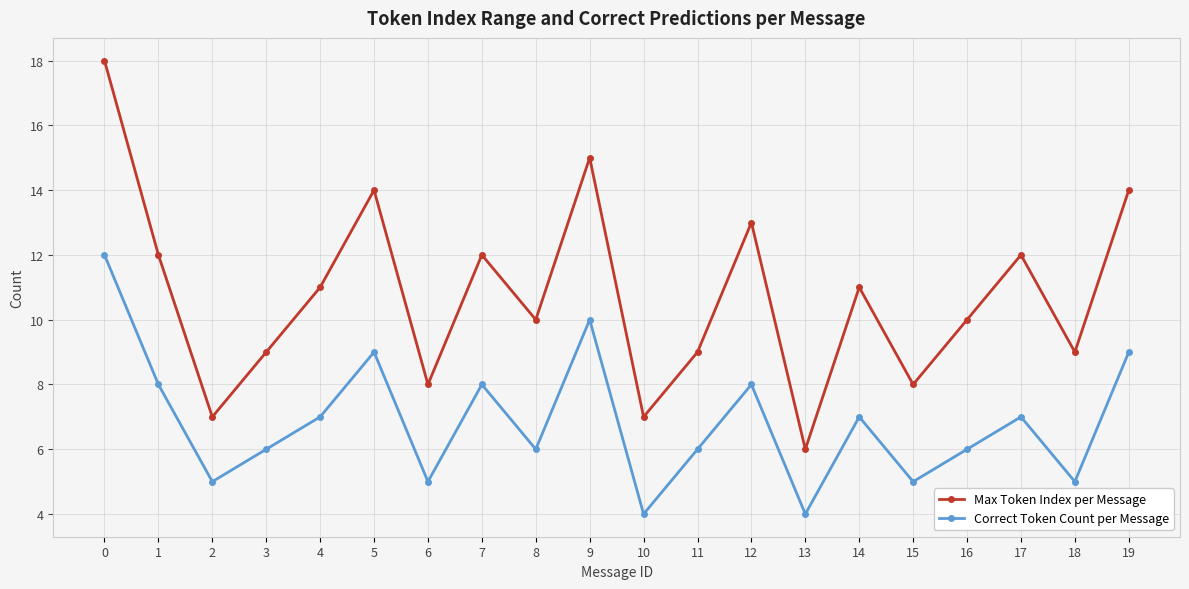

How many values in the Correct Token Count per Message series are below 7?

10